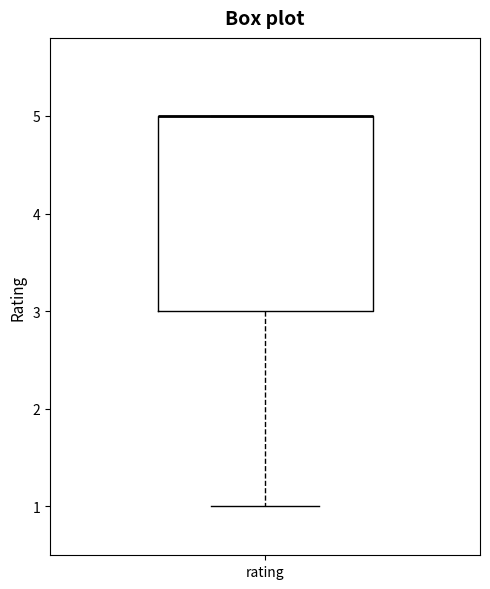

Where is the lower edge of the box for rating on the y-axis? The values are not printed on the chart, so give them approximately, as read against the axis.

3